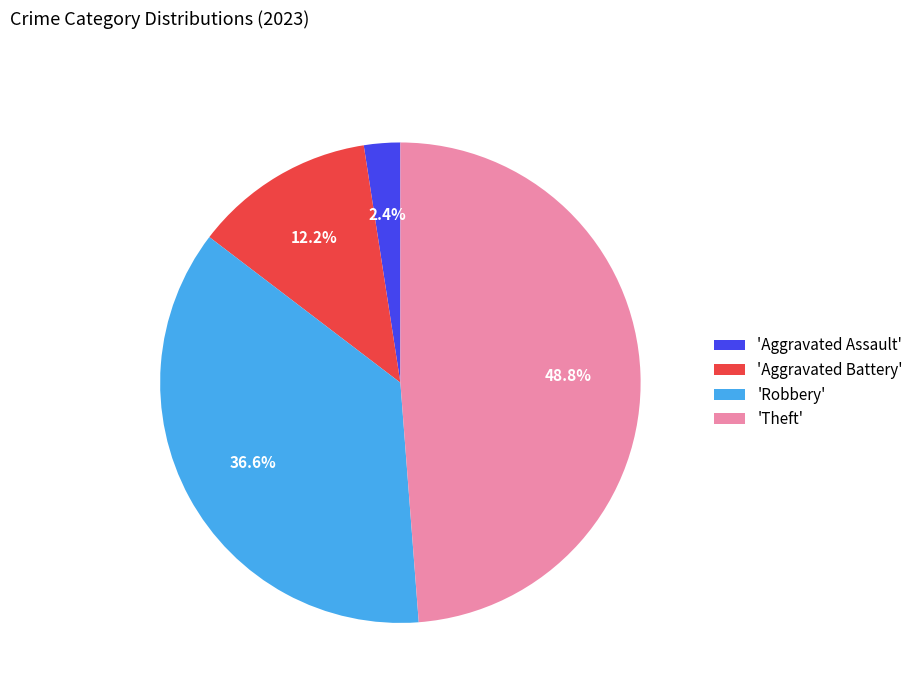

To the nearest percent, what is the average slice percentage?

25%